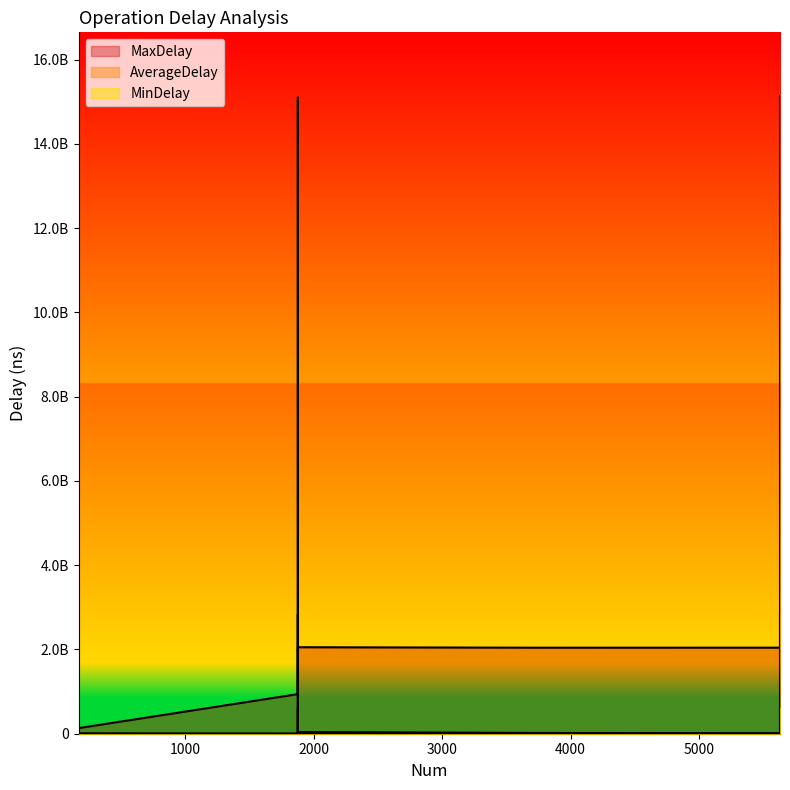

The MaxDelay series shows 55566949.3 at RPC:complete. True or false?

False